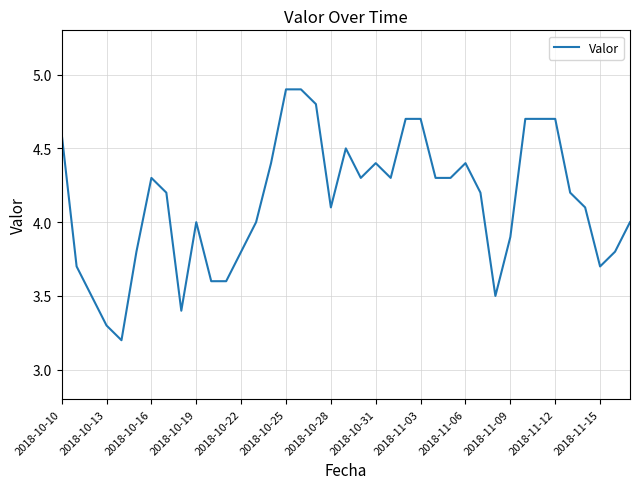

What is the difference between the maximum and minimum values?

1.7